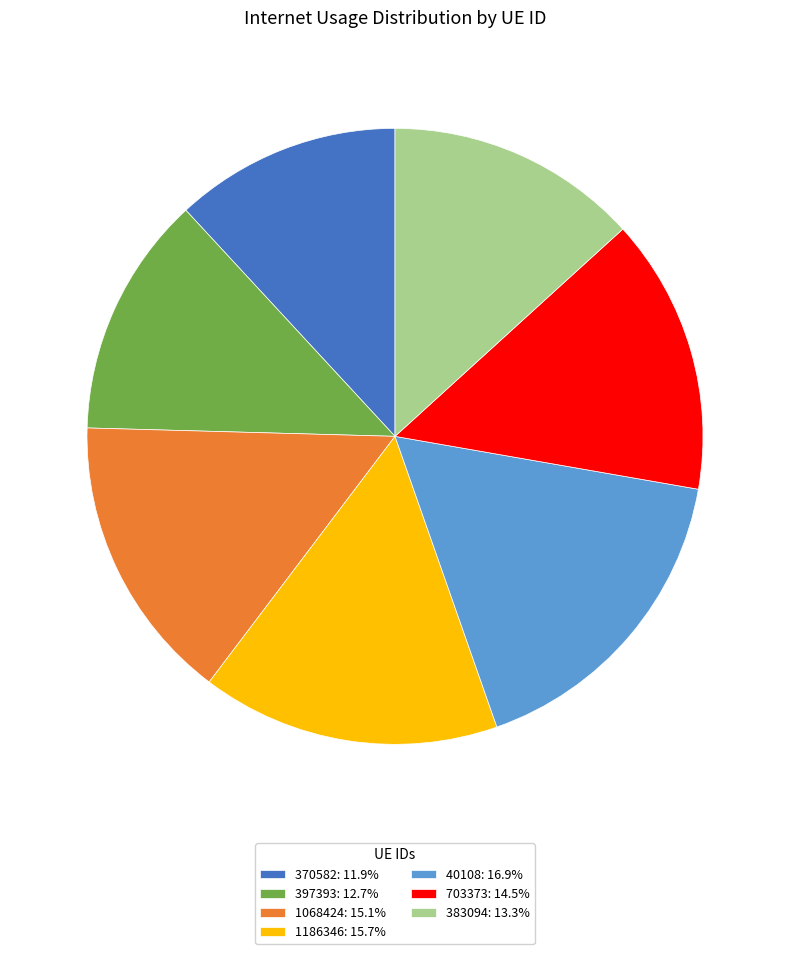

Is there a majority slice in this chart?

No